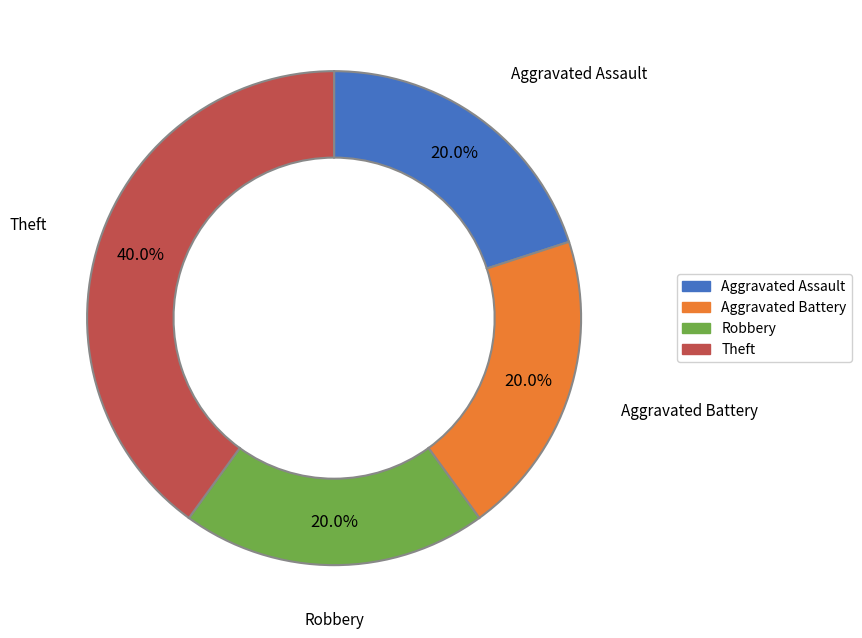

How many segments does this pie chart have?

4